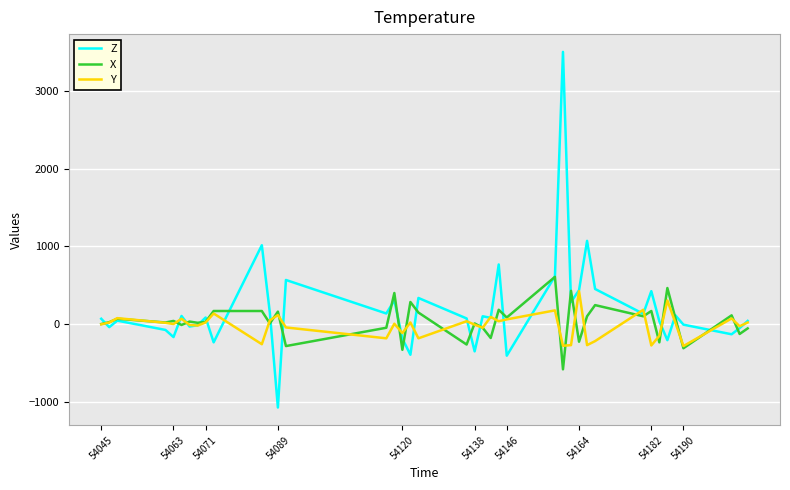

What is the lowest value of the Y series?

-284